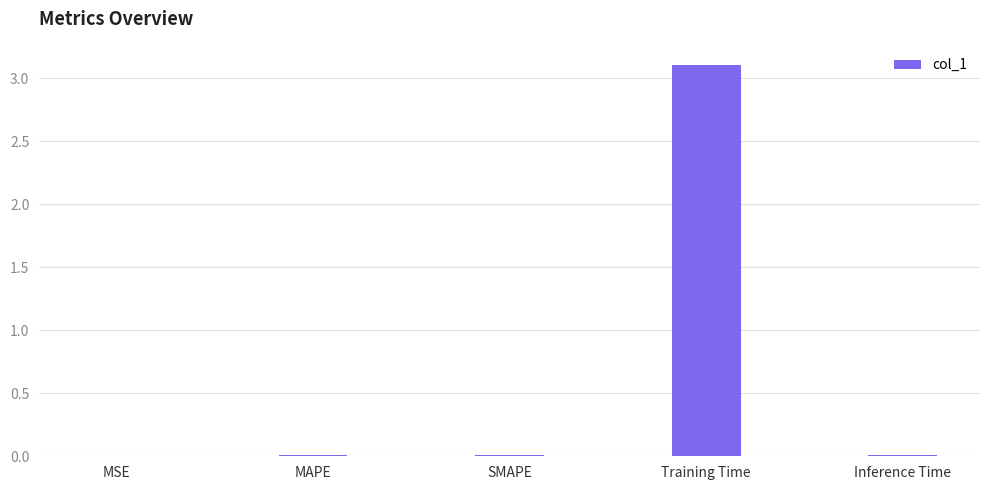

The value at SMAPE is 0.0. True or false?

True